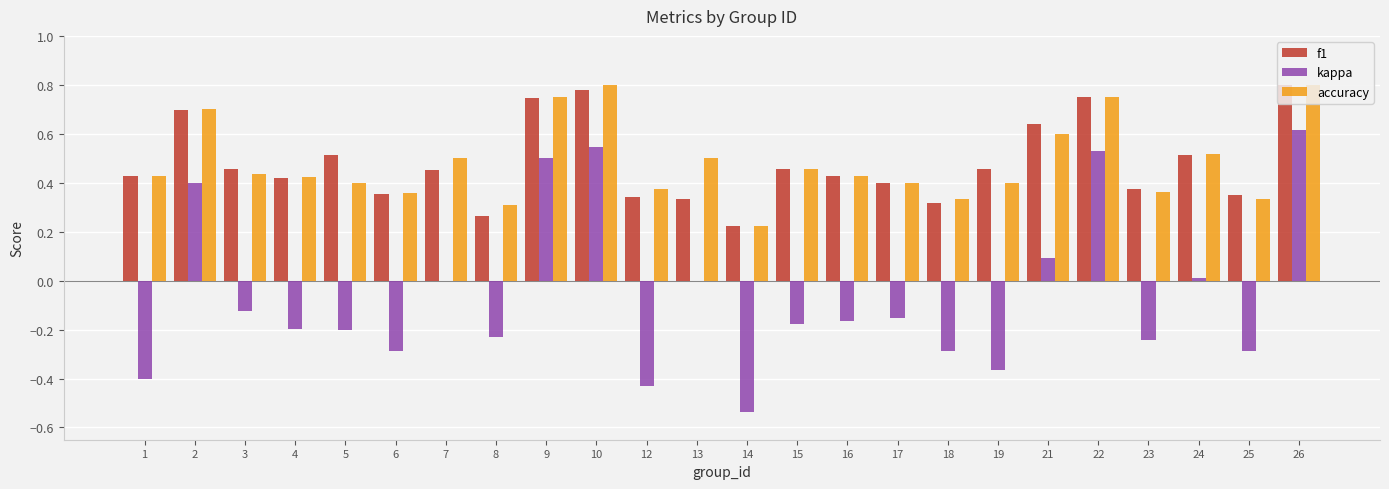

Are the bars grouped side by side (vs. stacked)?

Yes